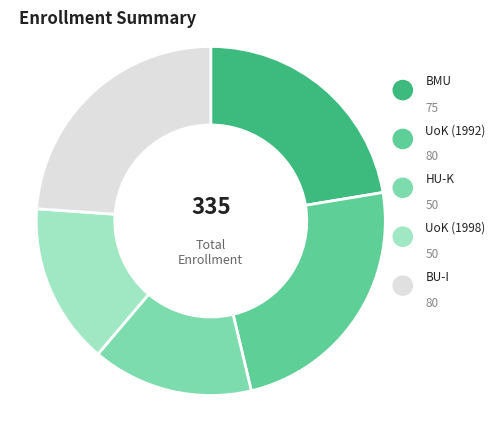

Does any single category account for the majority?

No